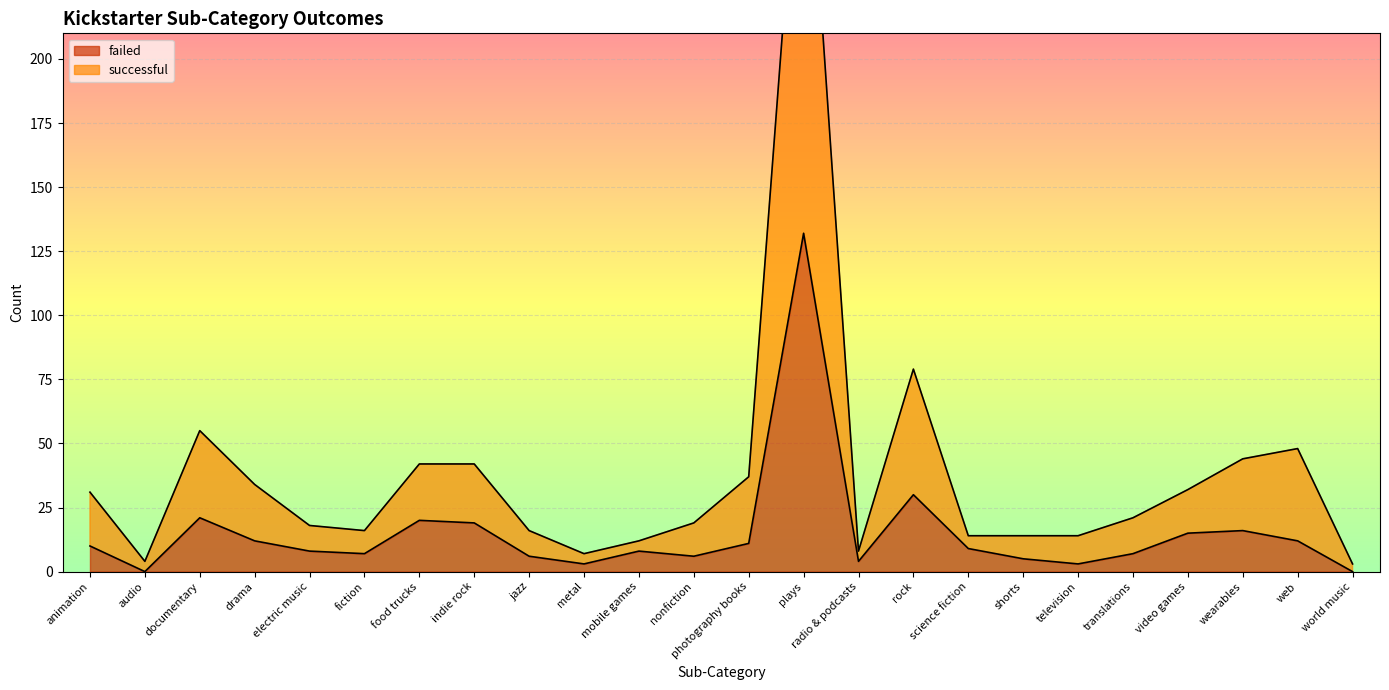

Where is failed nearest to the value 66?

rock